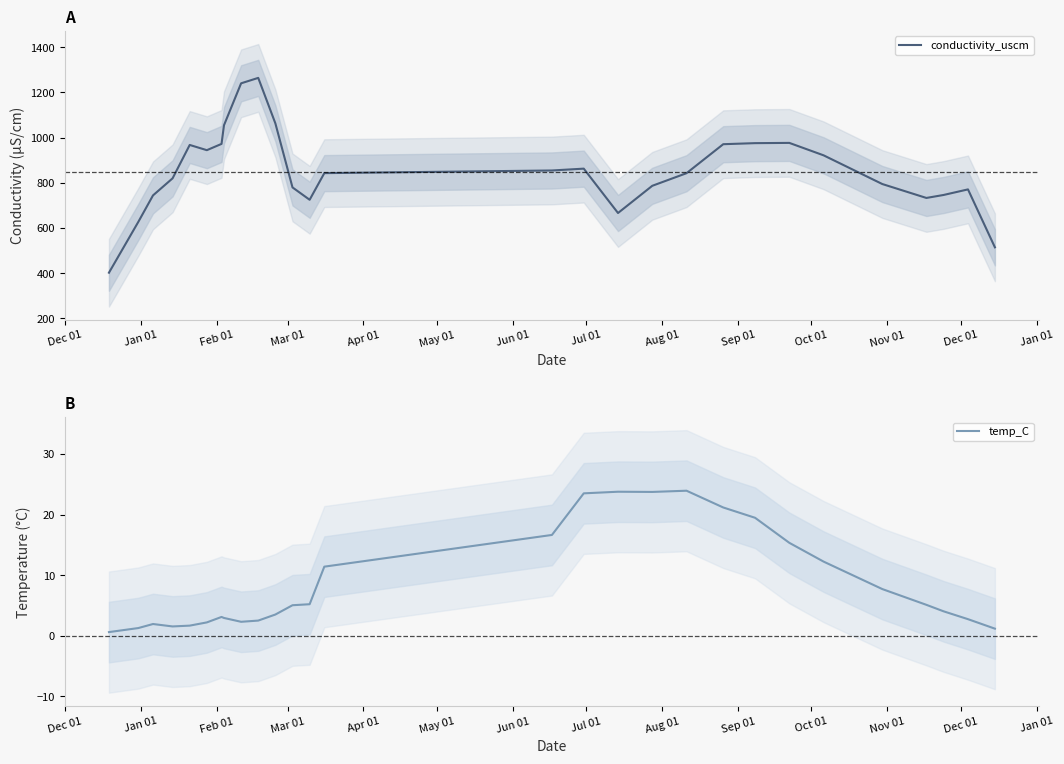

True or false: temp_C has a value of 2.2 at Apr 01.

False